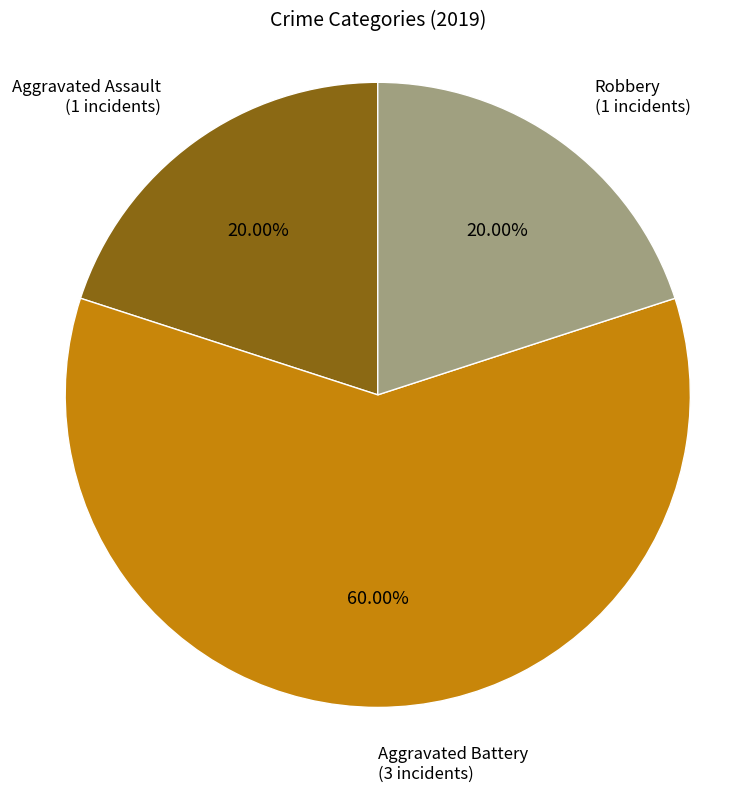

To the nearest percent, what is the average slice percentage?

33%